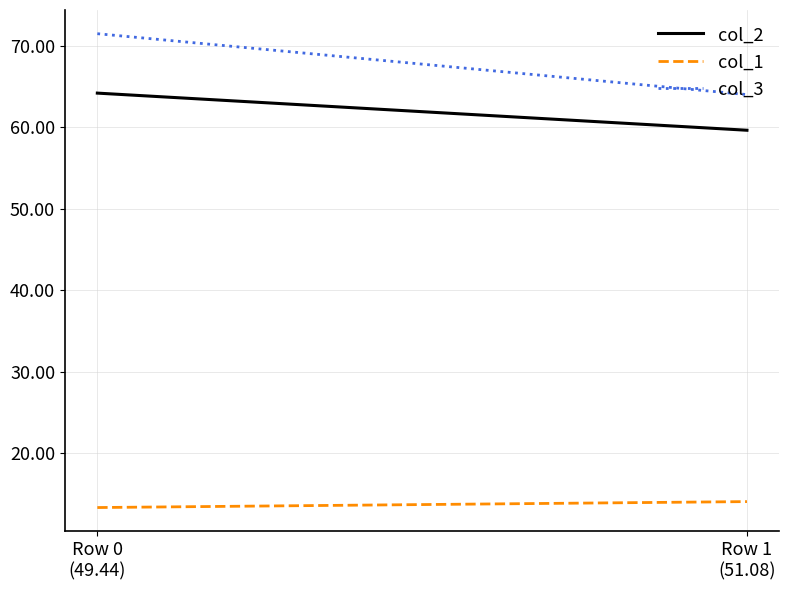

What is the difference between the col_2 values at Row 0
(49.44) and Row 1
(51.08)?

4.6